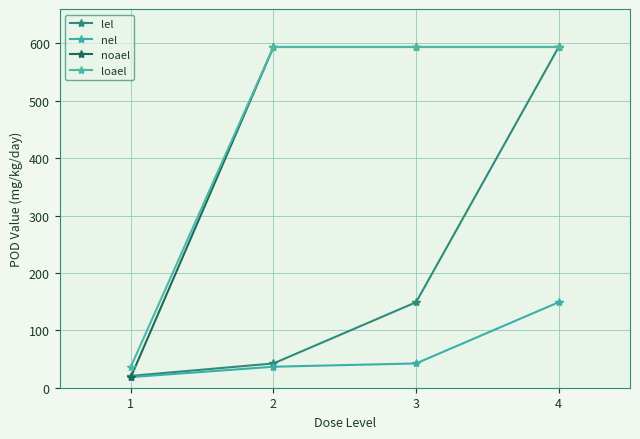

True or false: noael has more than 1 points higher than both neighbors.

False